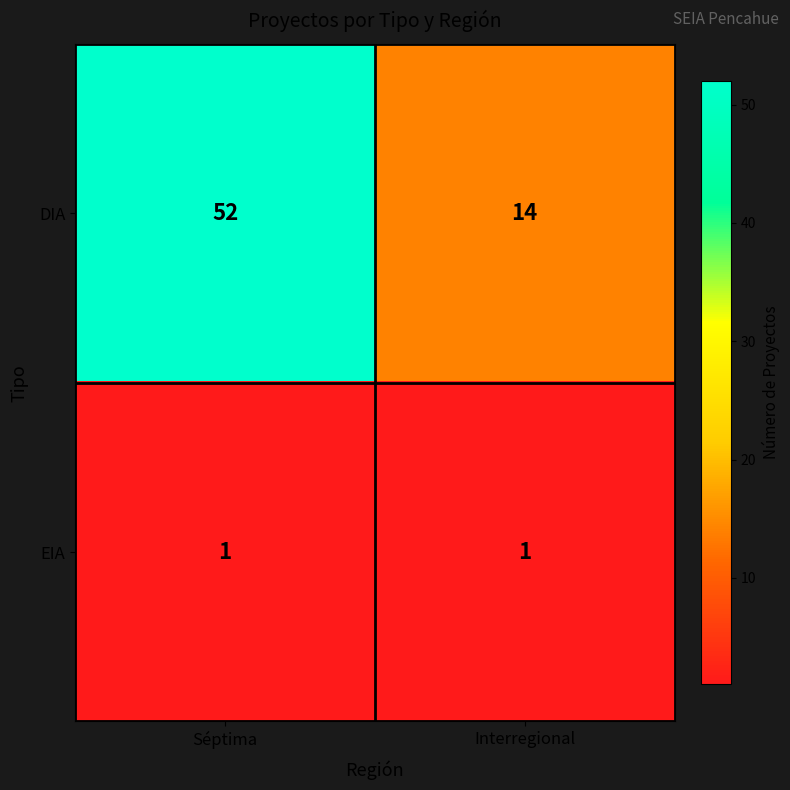

Which label corresponds to the largest value in the chart?

Séptima